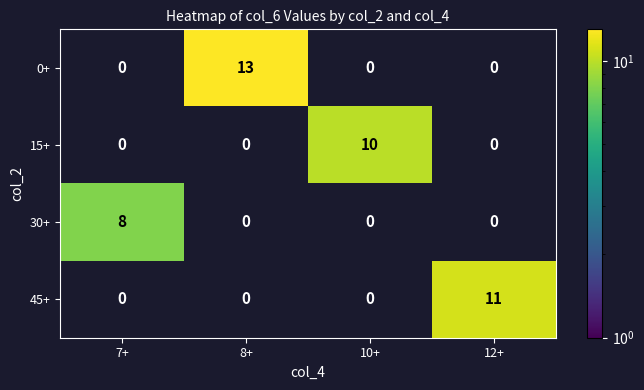

Count the 45+ values in the range 0 to 11.

4